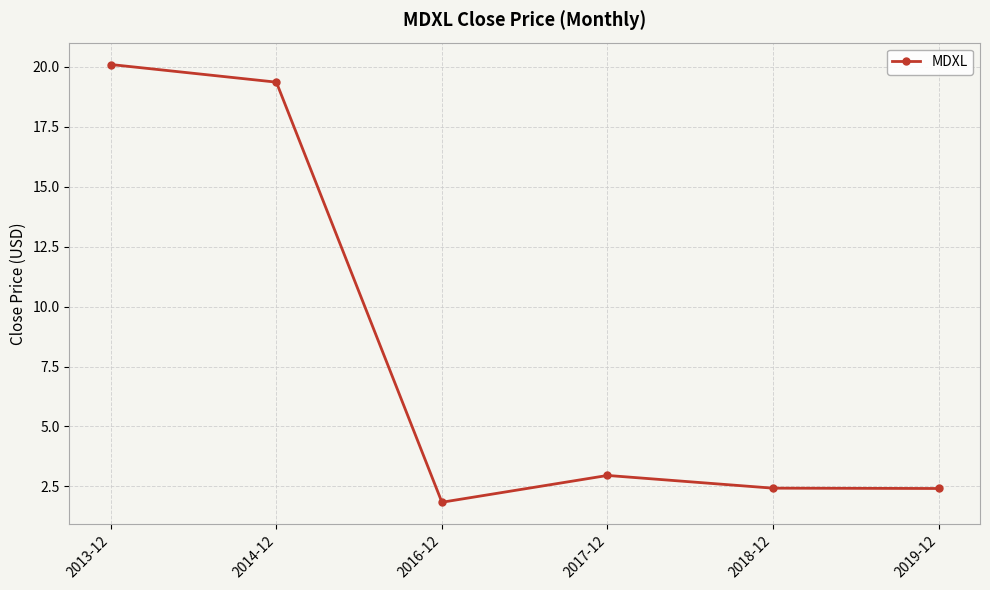

What is the sum of all values?

49.1